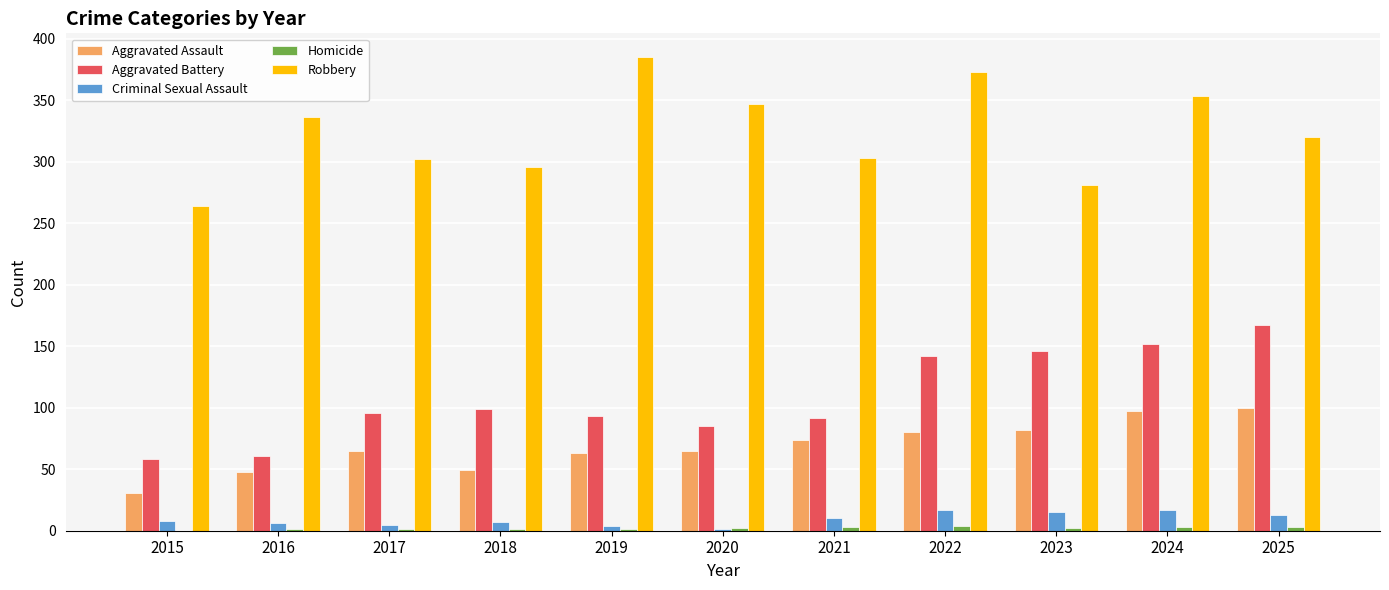

The value of Aggravated Assault at 2024 is 23. True or false?

False